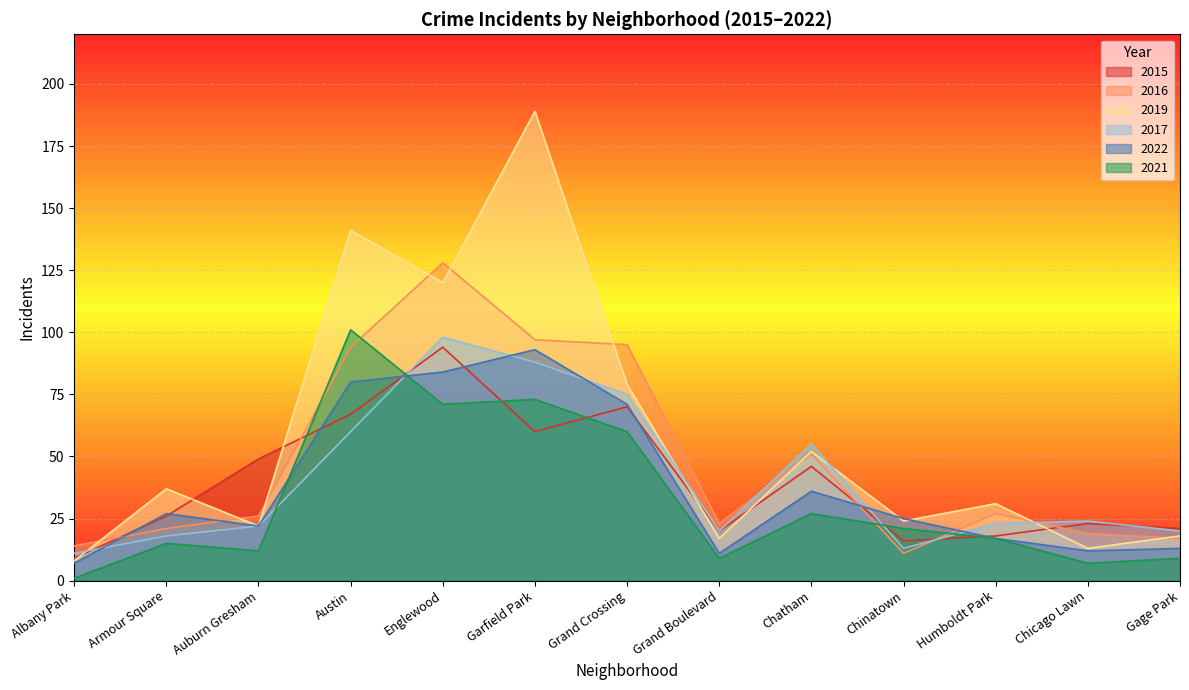

At which category does 2022 reach its first local peak?

Armour Square